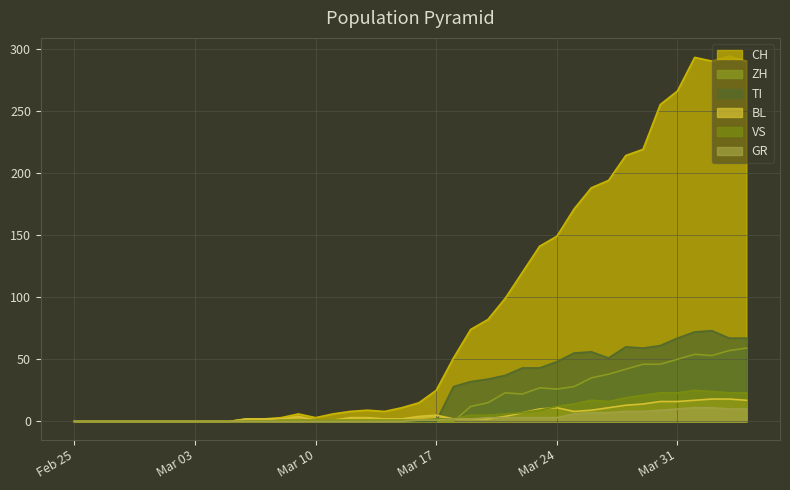

Which series has the largest total across all categories?

CH